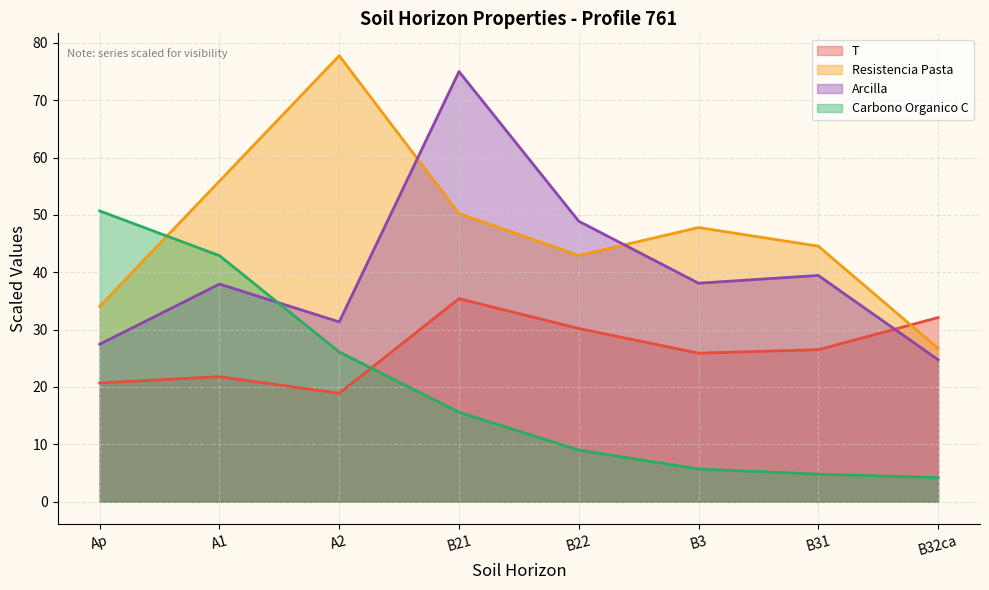

How many lines are shown in the chart?

4